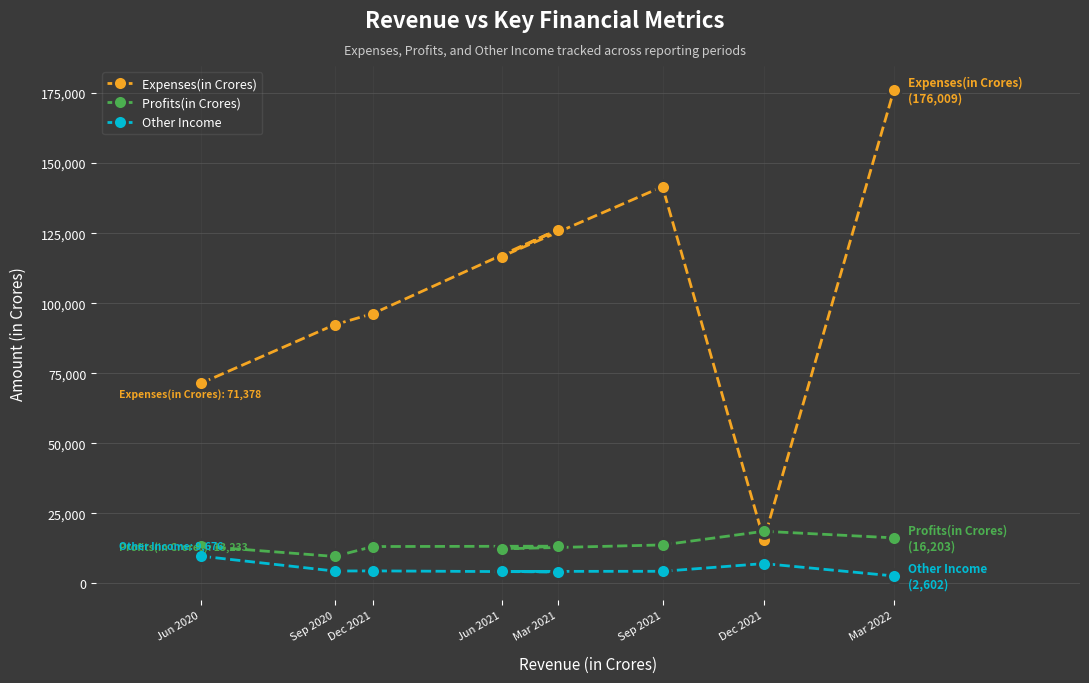

True or false: Profits(in Crores) and Other Income cross at least once.

False